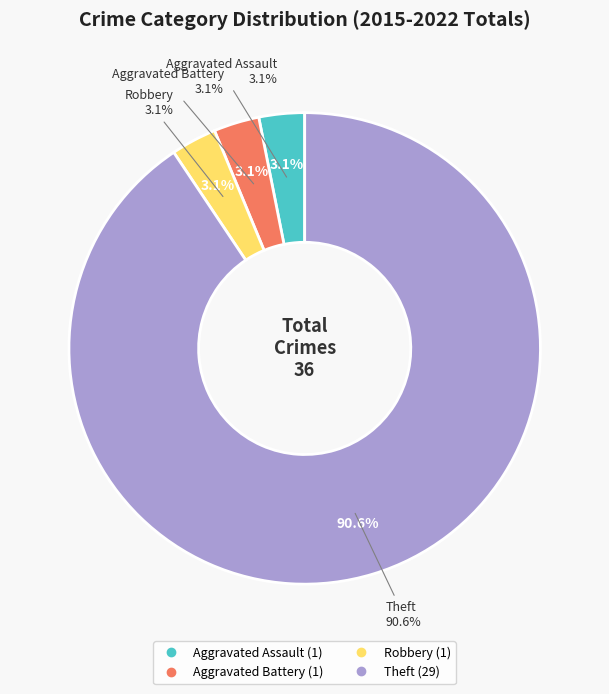

Which category has the biggest portion of the pie?

Theft